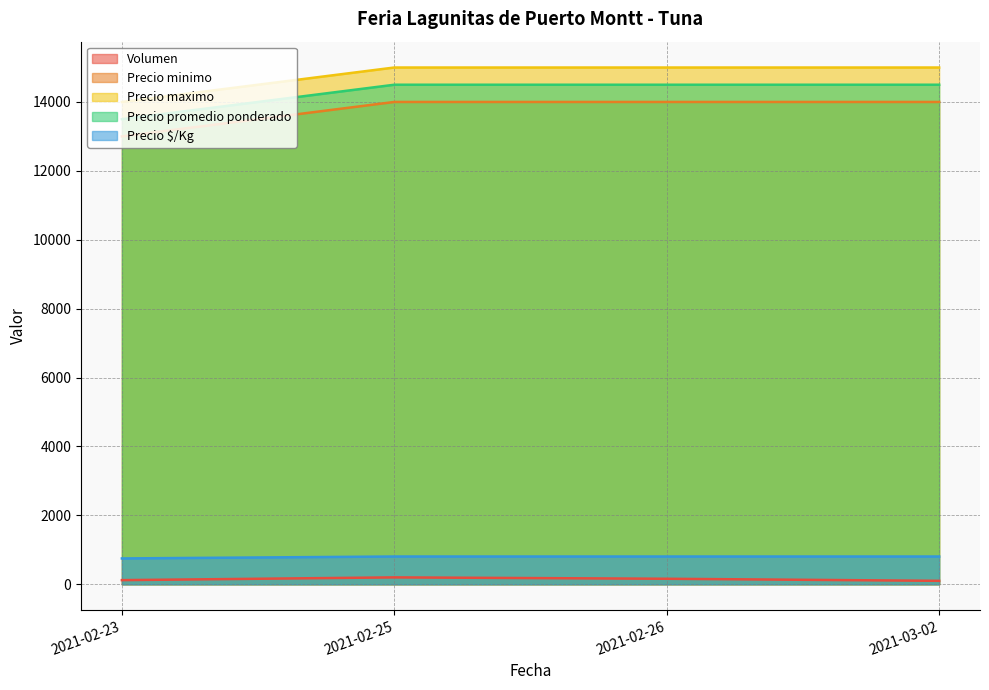

True or false: Precio $/Kg and Precio promedio ponderado cross at least once.

False